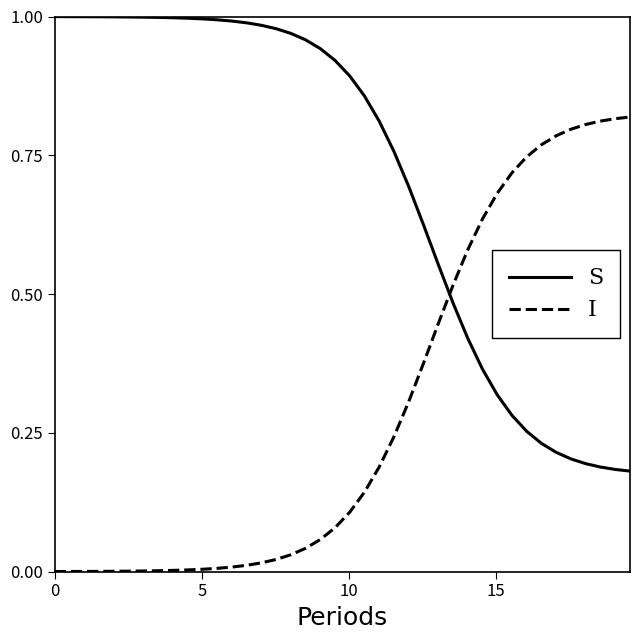

Which series ends up on top after the final intersection of I and S?

I